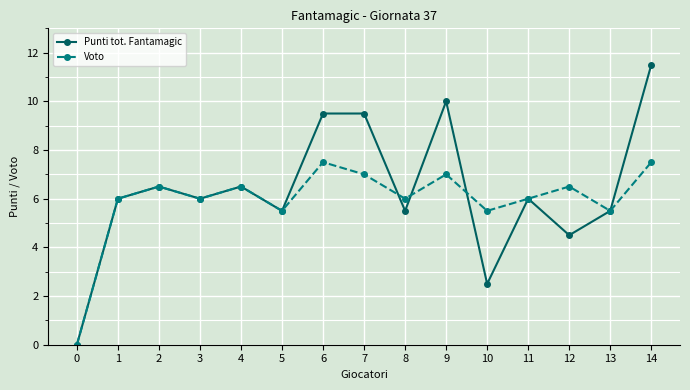

What is the average value of the Punti tot. Fantamagic series?

6.3